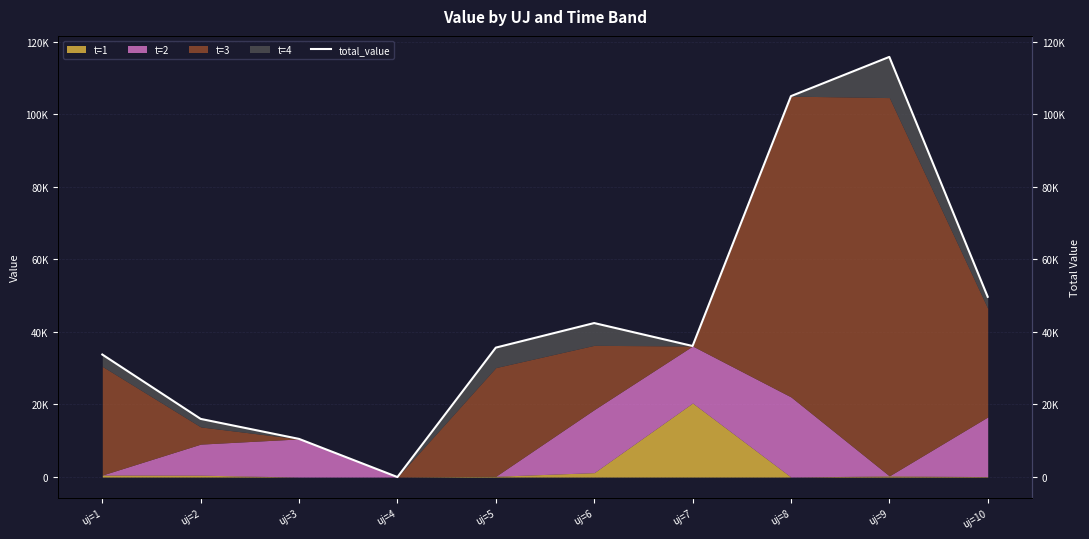

What is the value of the 3rd point from the left?

10512.5